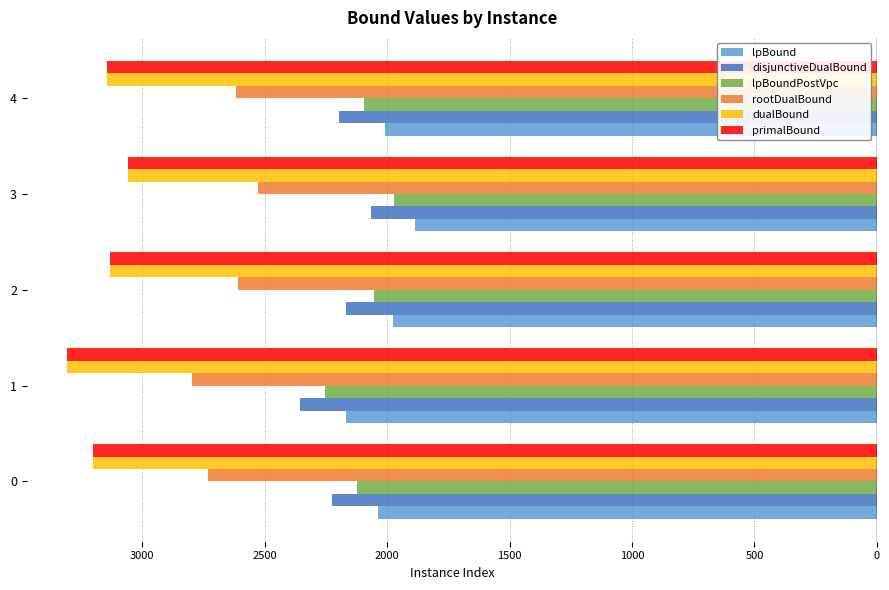

What are all the series names shown in the legend?

lpBound, disjunctiveDualBound, lpBoundPostVpc, rootDualBound, dualBound, primalBound